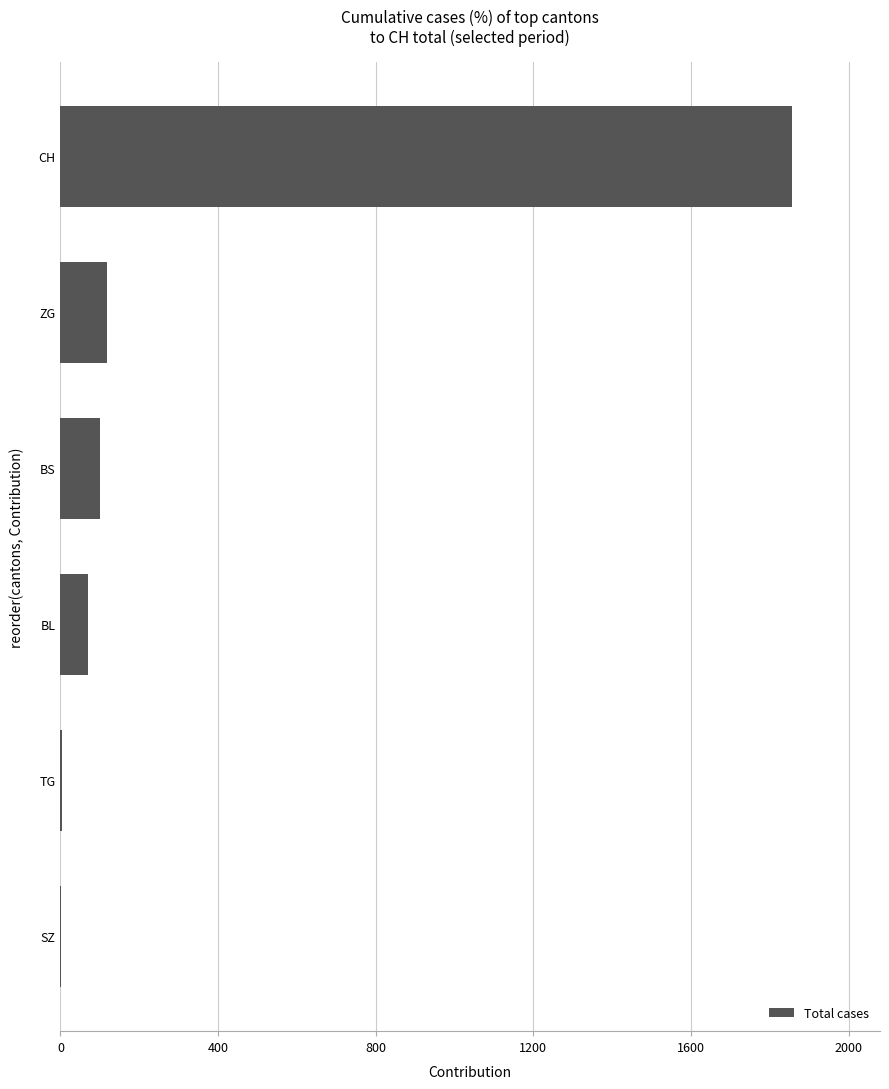

What is the sum of the values at BS and ZG?

217